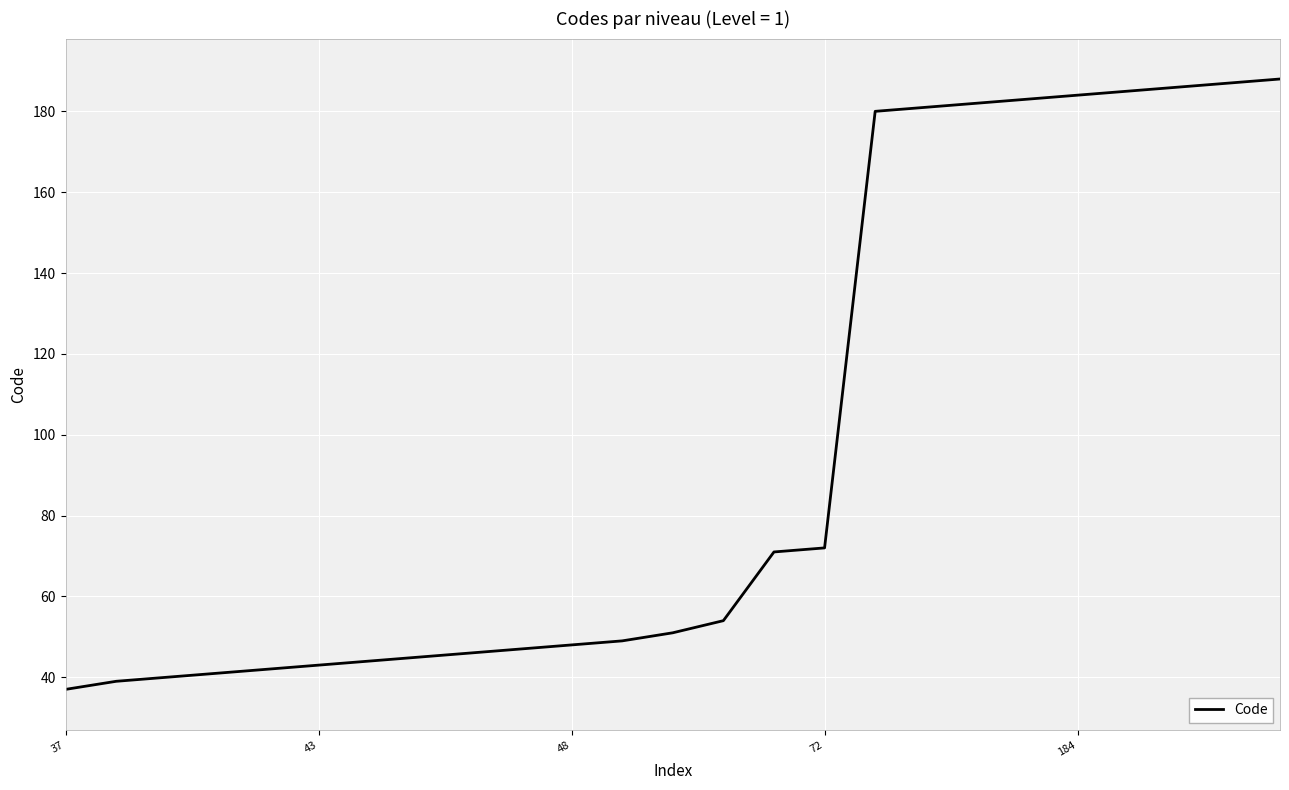

What is the maximum value shown in the chart?

188